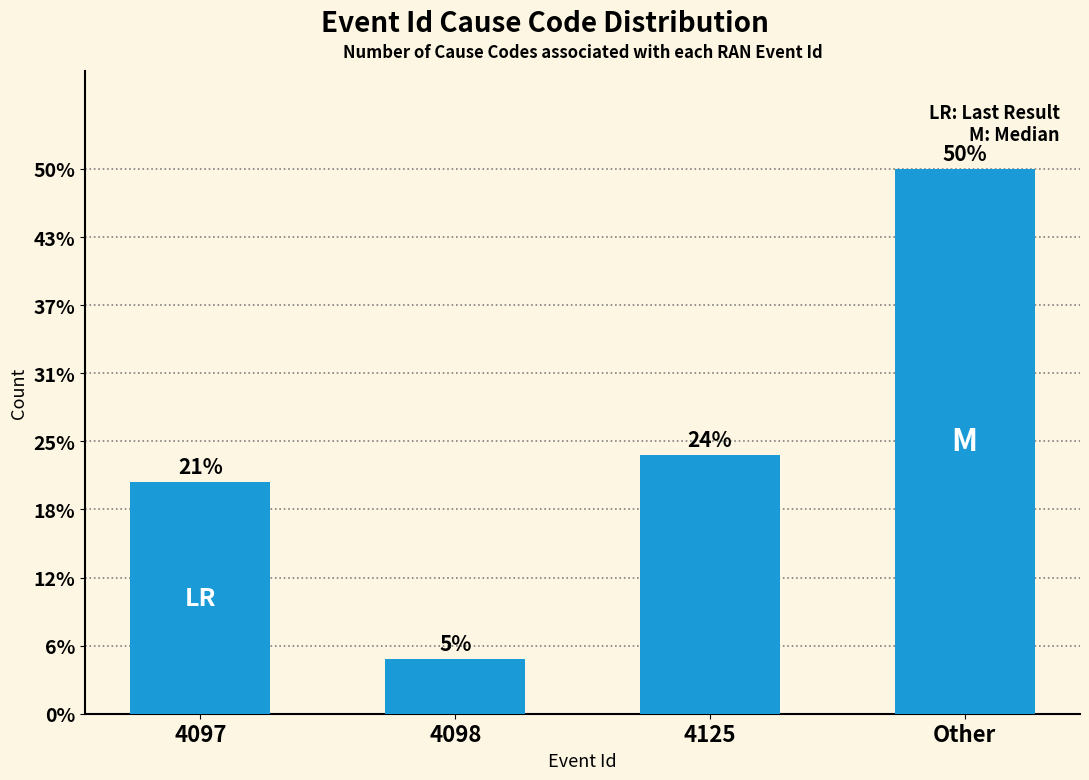

Which has a higher value, 4098 or Other?

Other